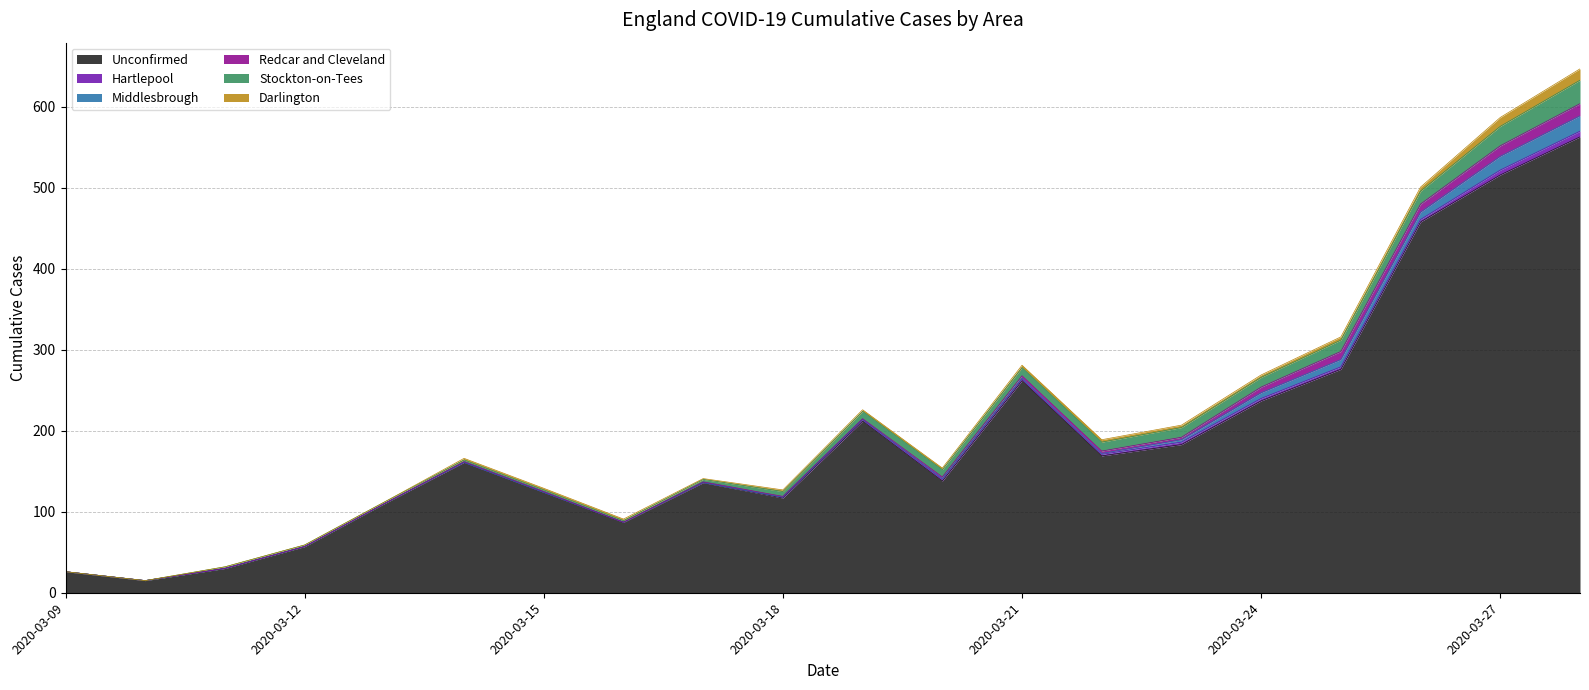

The value of Stockton-on-Tees at 2020-03-26 is 10. True or false?

False